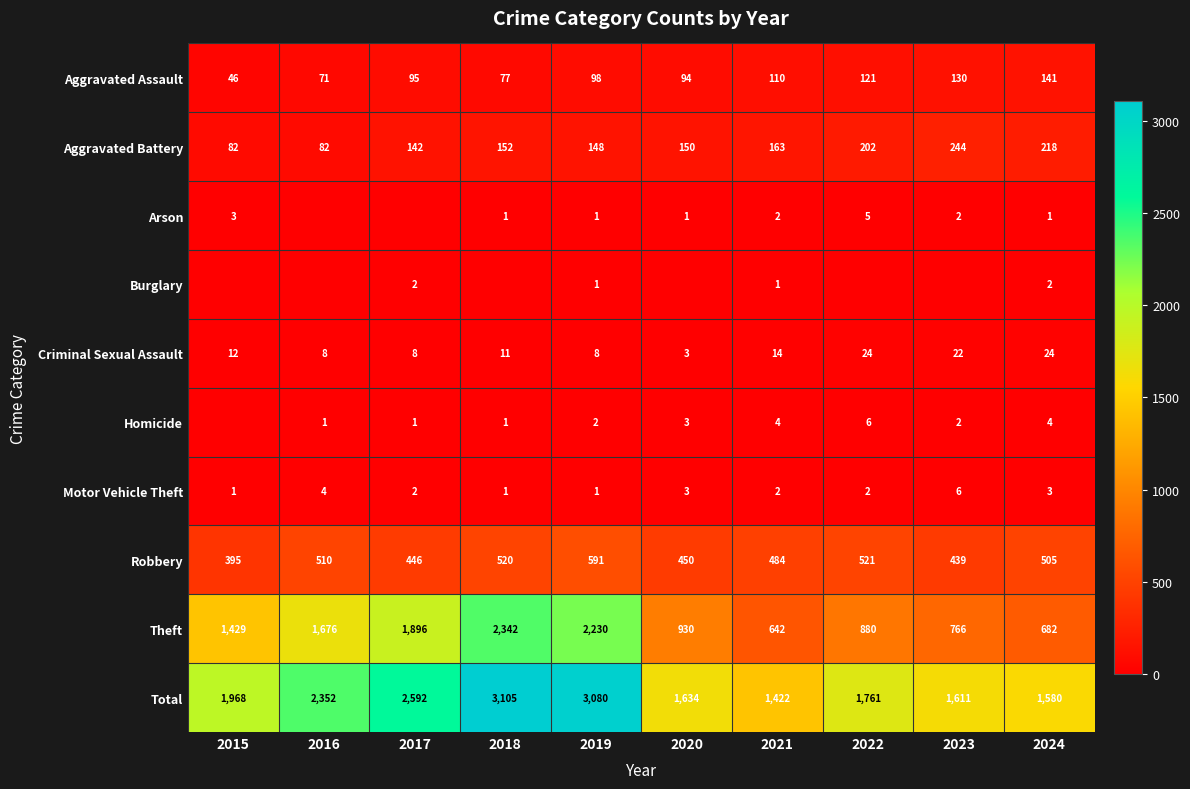

Which category has the highest value in the Robbery series?

2019